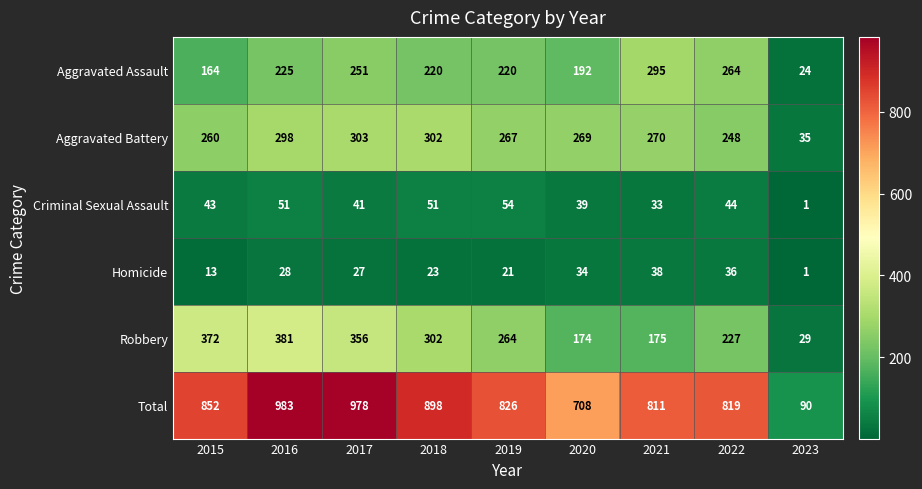

Between 2019 and 2023, which series saw the biggest shift?

Total